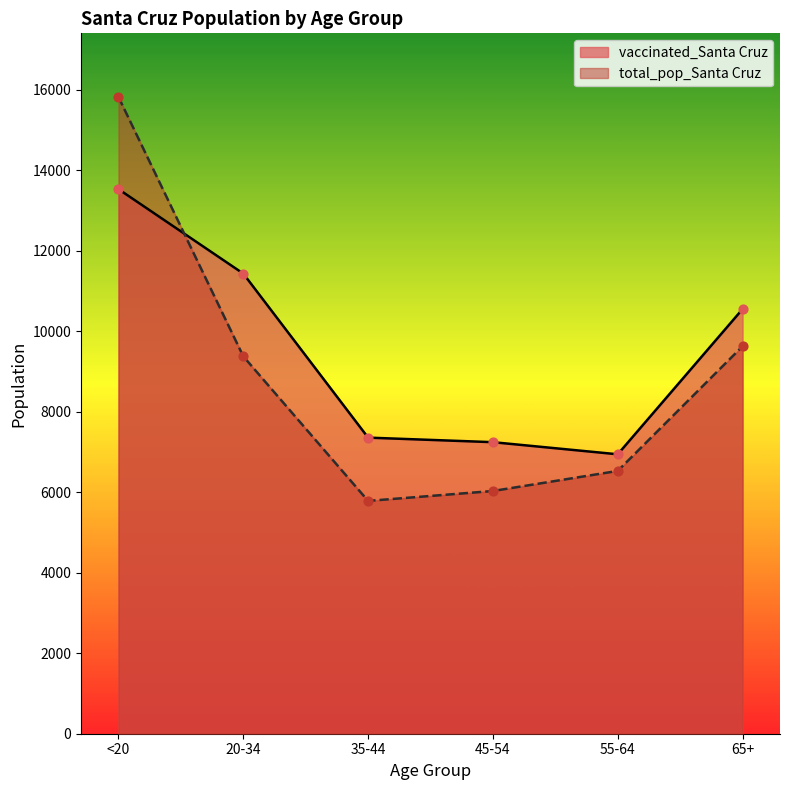

At which category is the sum across all series the highest?

<20